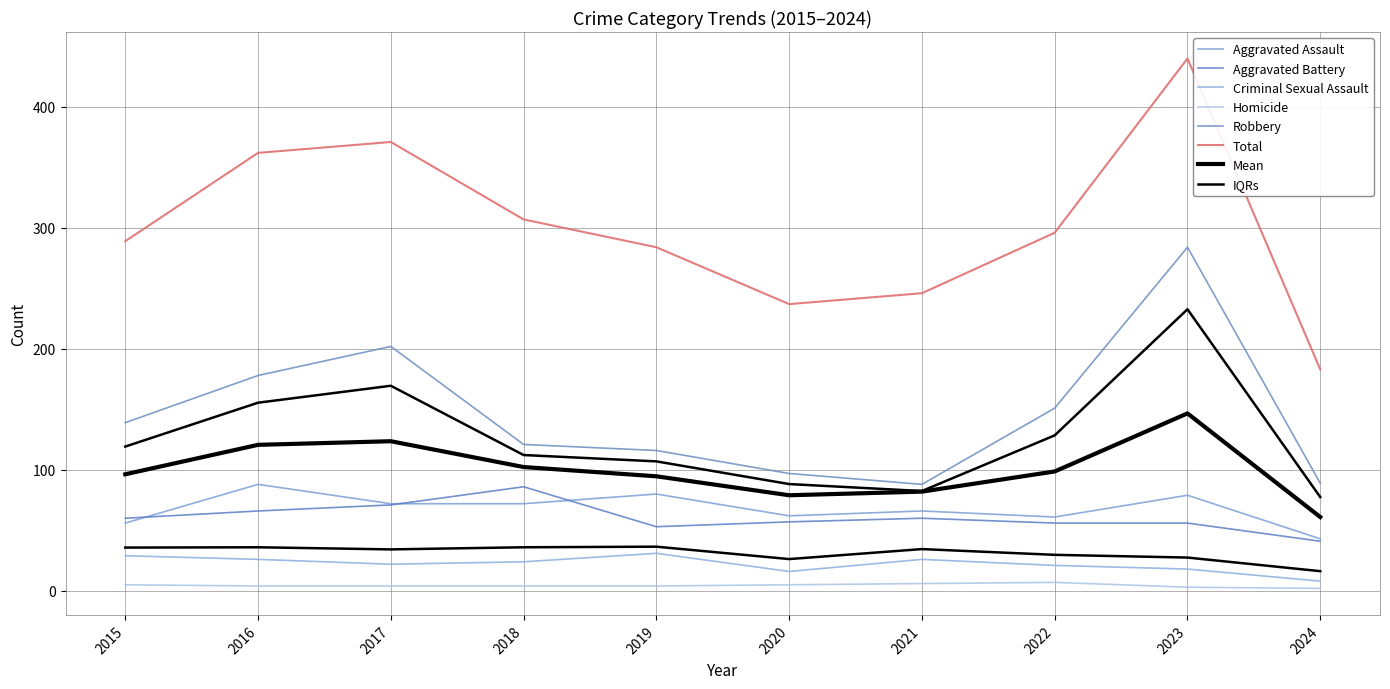

Which category has the lowest value across all series?

2024